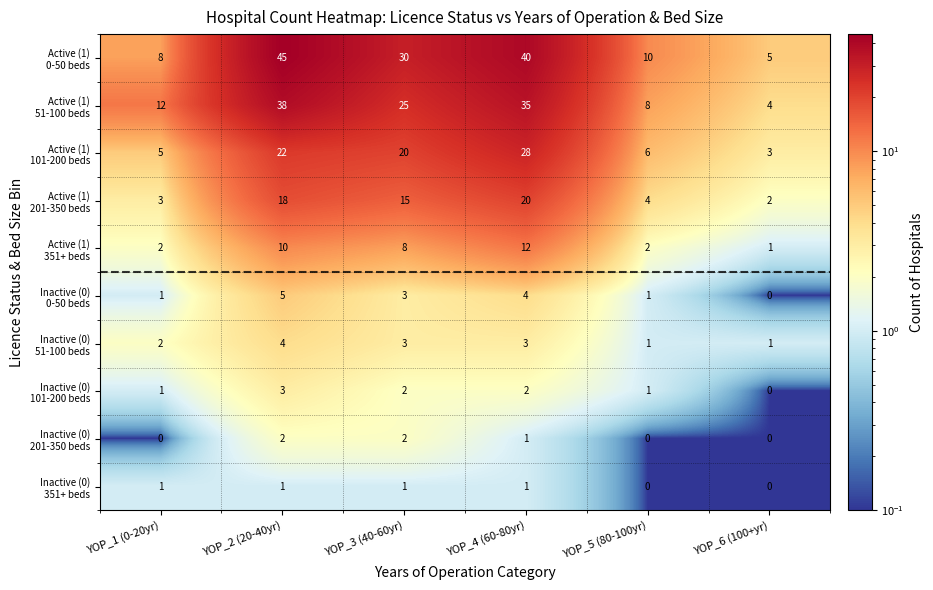

At which category is the sum across all series the highest?

YOP_2 (20-40yr)